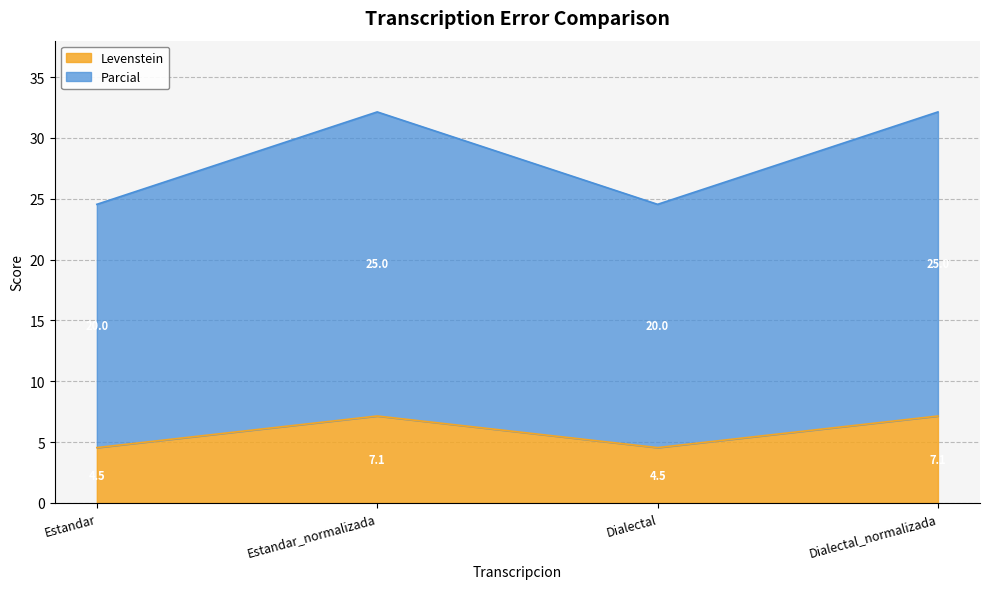

Between Estandar_normalizada and Dialectal, which series saw the biggest shift?

Parcial